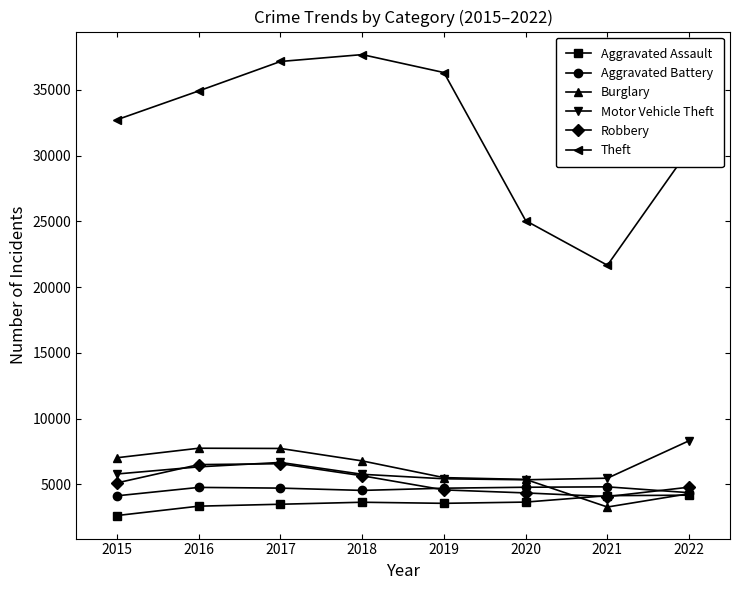

What is the minimum value for Theft?

21667